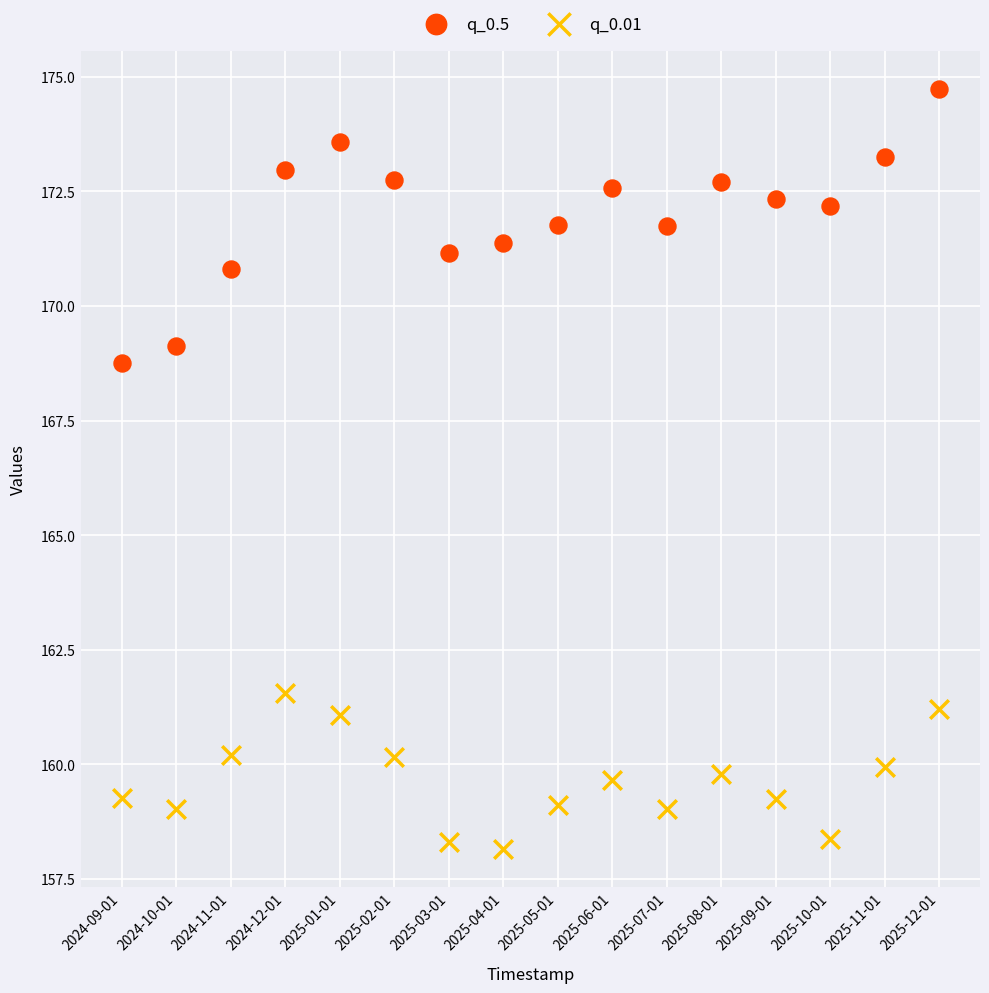

Across all data points, what is the range of Y values (max minus min)?

16.6